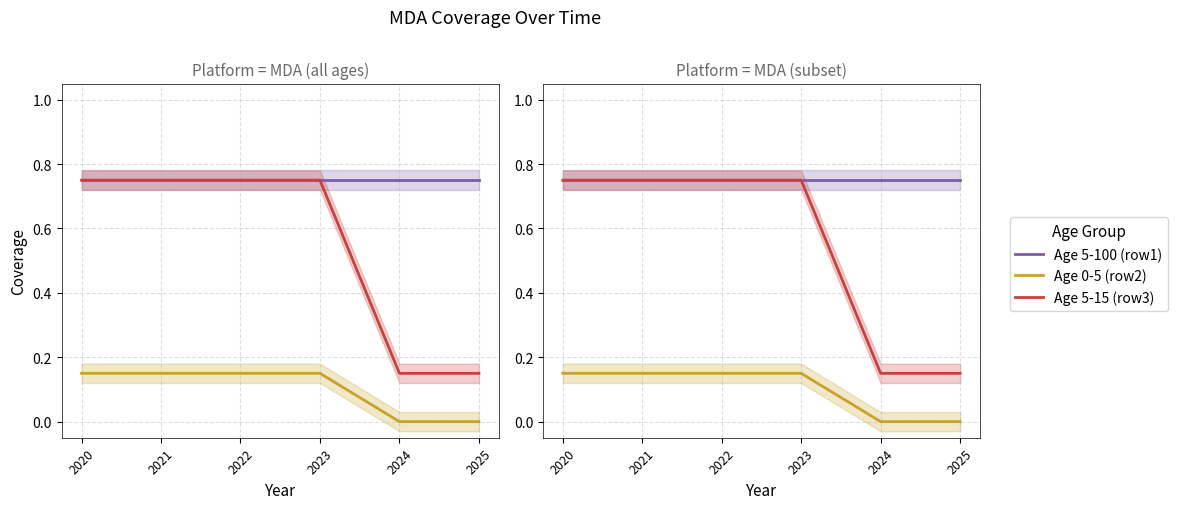

Between 2023 and 2020, which is larger?

2023